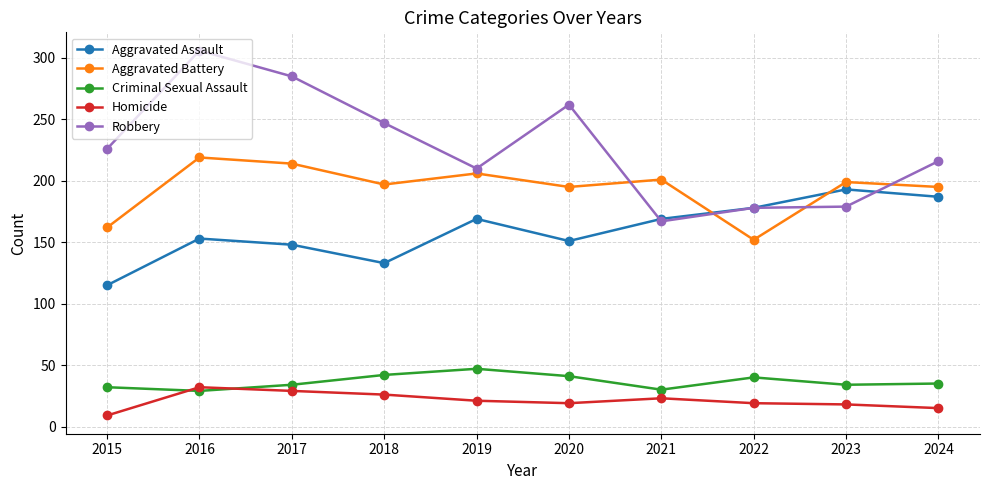

What are all the series names shown in the legend?

Aggravated Assault, Aggravated Battery, Criminal Sexual Assault, Homicide, Robbery